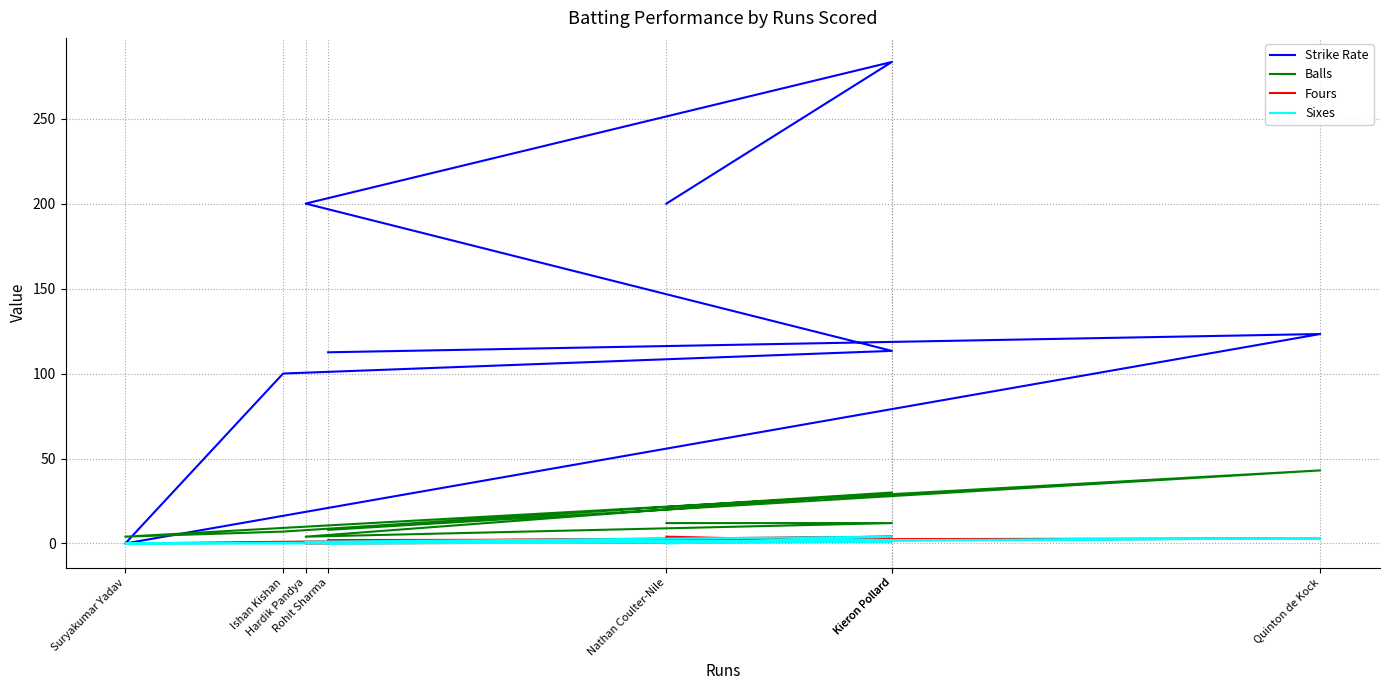

How many data points does each series have?

8